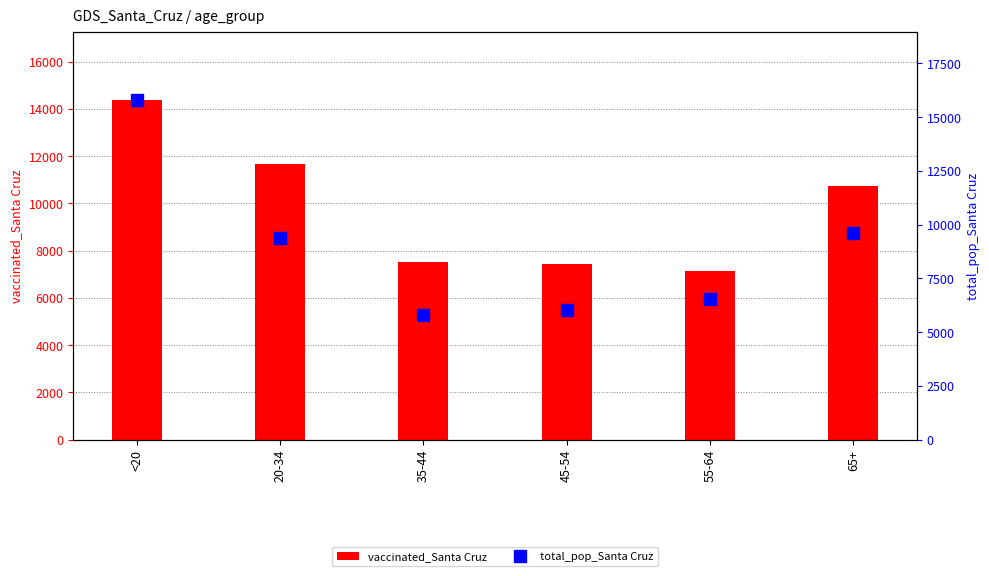

List the series in order of their overall mean, highest first.

vaccinated_Santa Cruz, total_pop_Santa Cruz